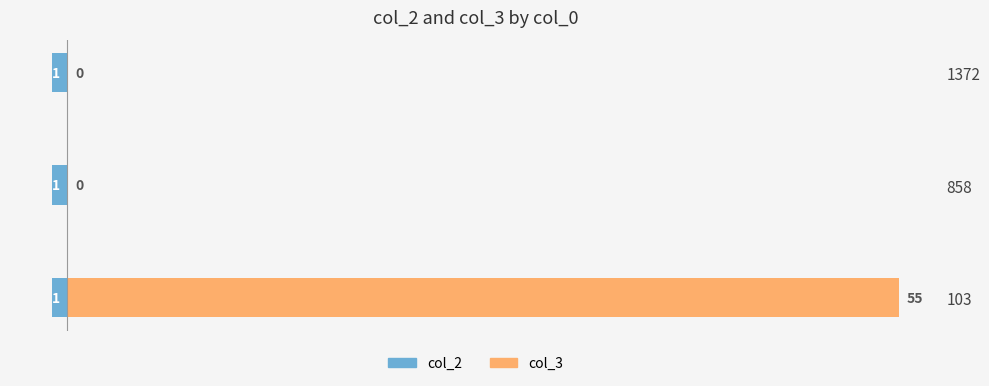

Between −10 and 10, which series saw the biggest shift?

col_3